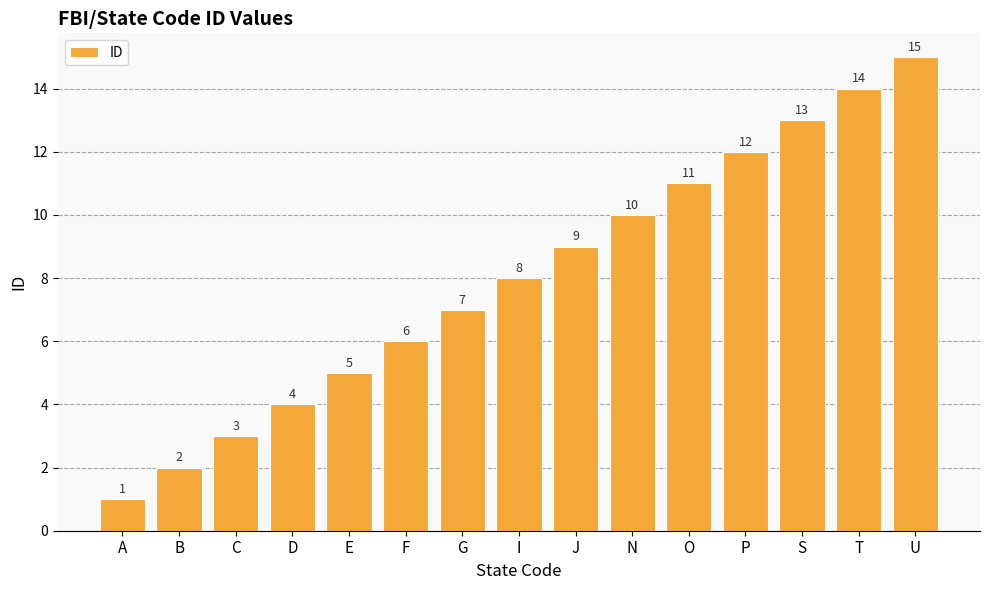

Is it true that the value at G is 11?

False